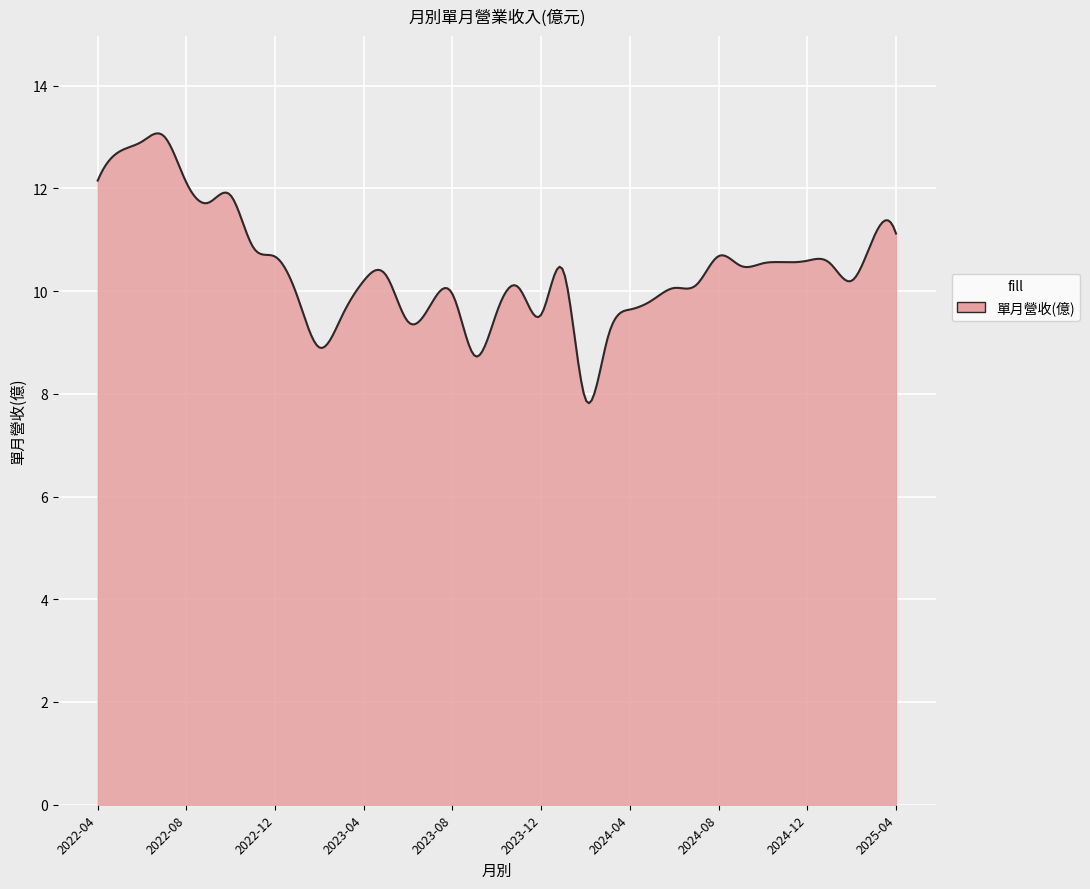

What is the difference between the second highest and second lowest values?

5.2